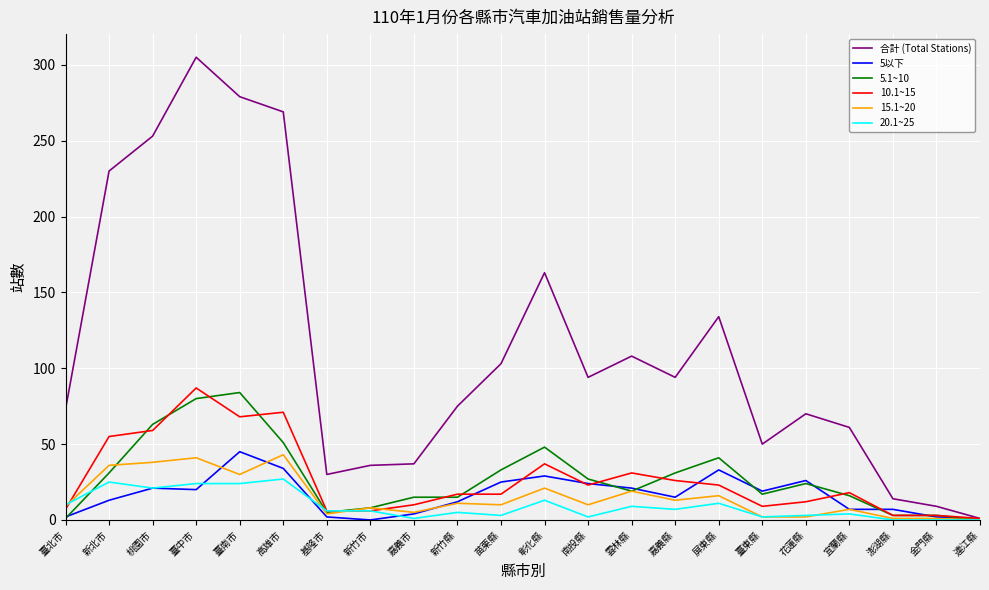

True or false: 合計 (Total Stations) has a value of 94 at 嘉義縣.

True